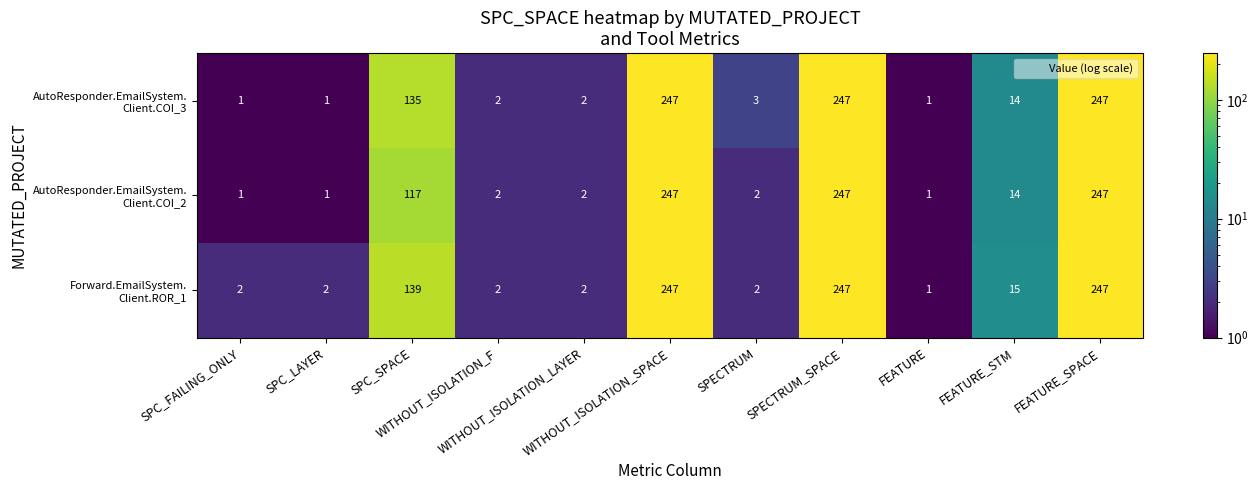

What is the maximum value shown in the chart?

247